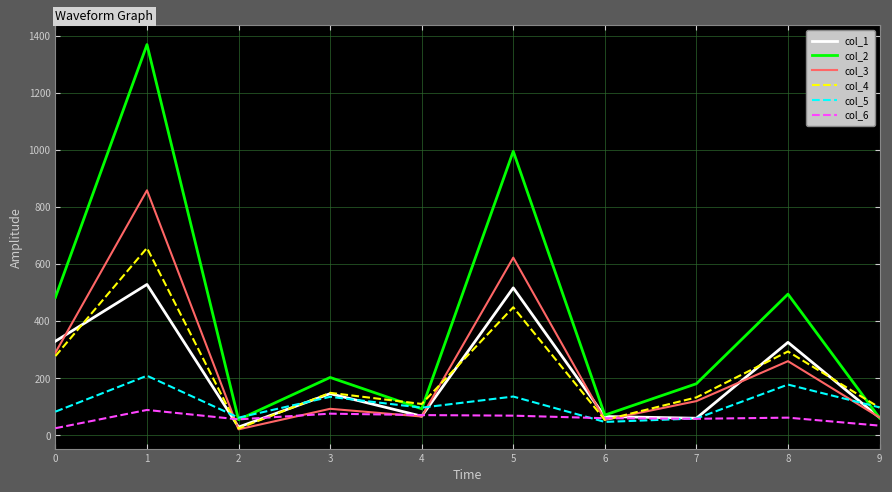

Rank the series at 0 from lowest to highest value.

col_6, col_5, col_4, col_3, col_1, col_2